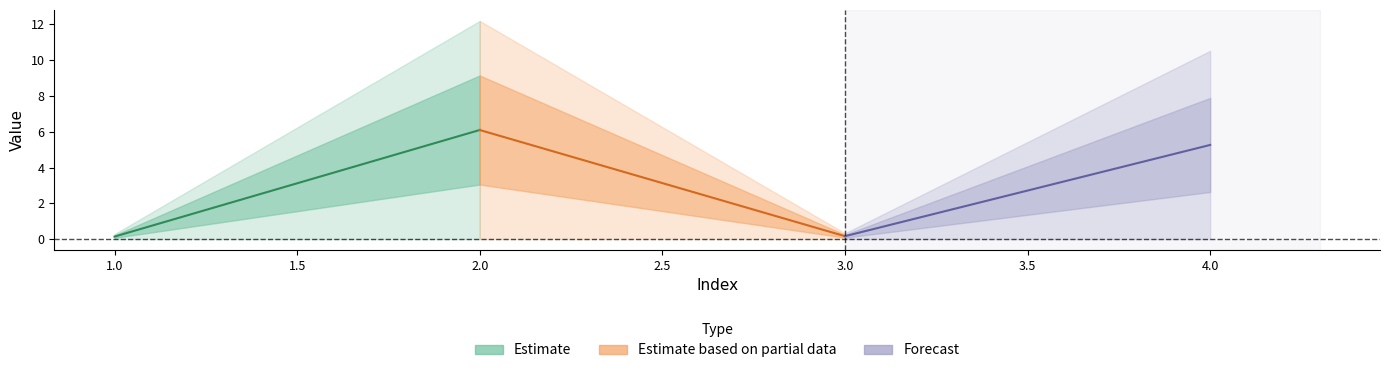

Which has a higher value, 3 or 4?

4